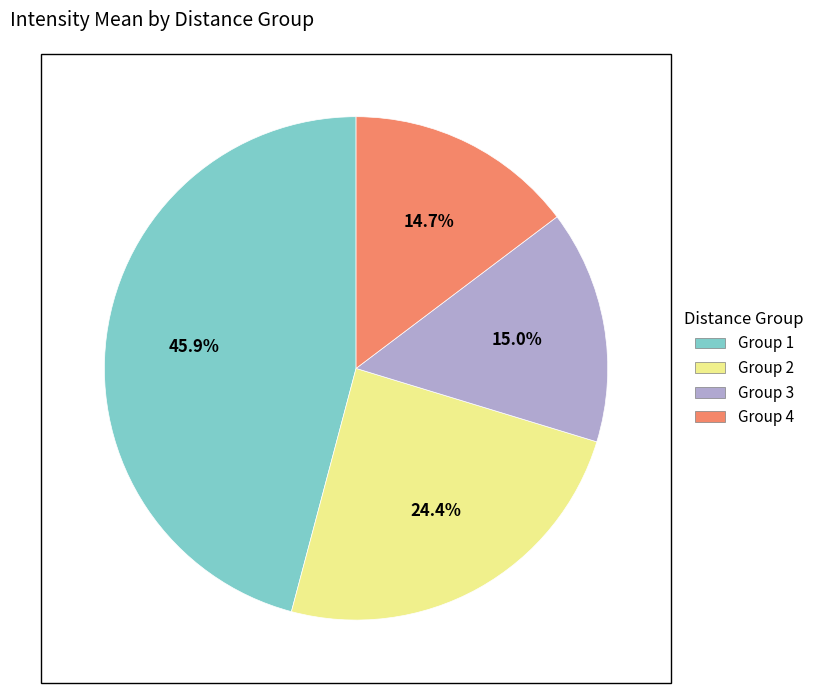

Is there a majority slice in this chart?

No